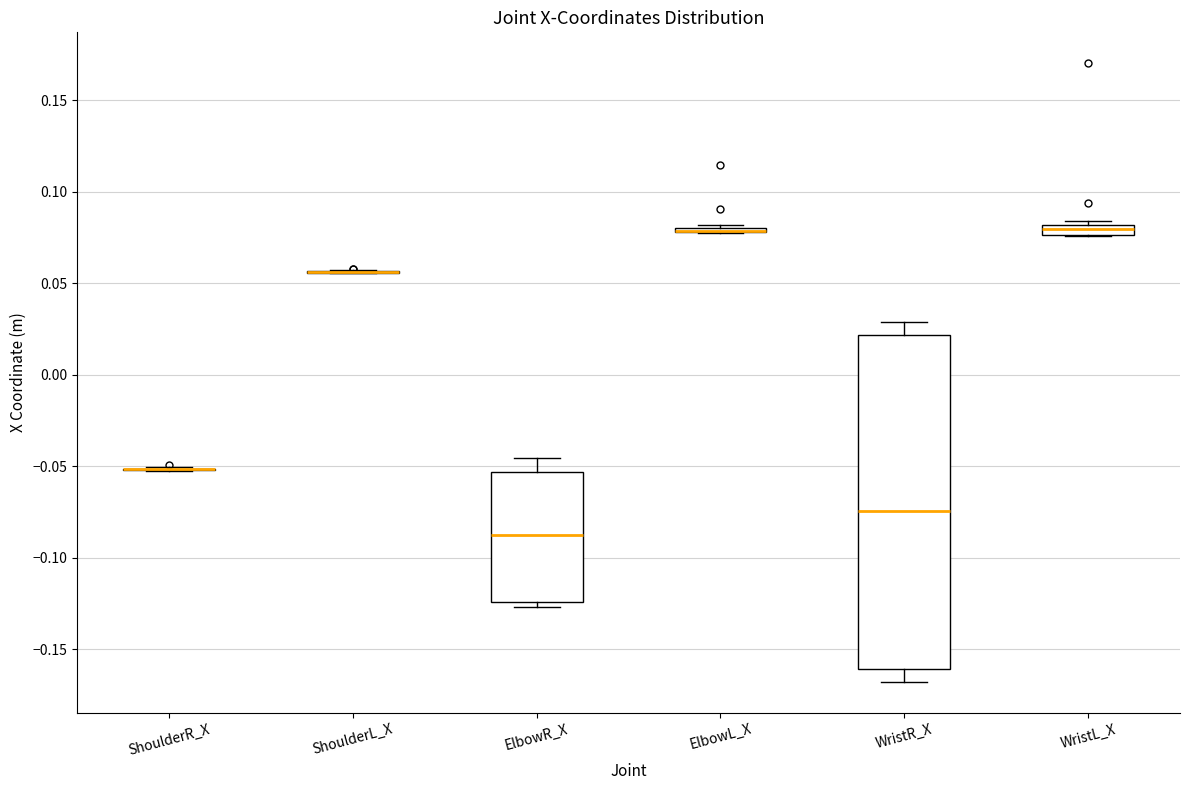

Comparing the boxes themselves (not the whiskers), which one is the tallest?

WristR_X